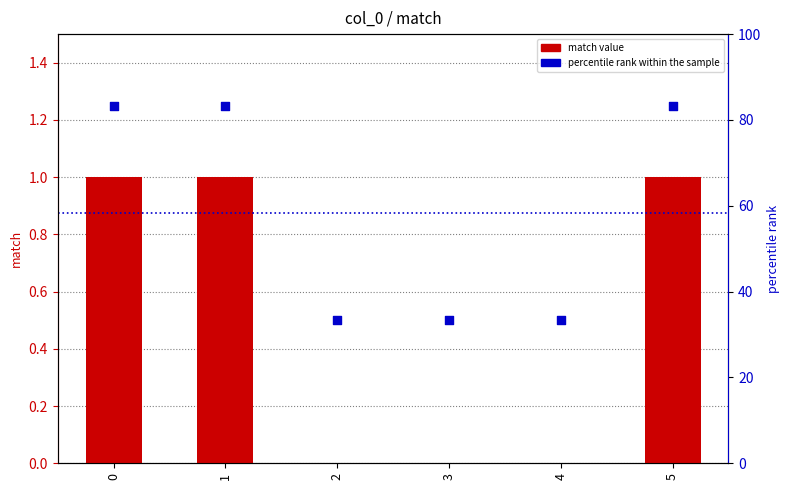

Which series has the largest total across all categories?

percentile rank within the sample